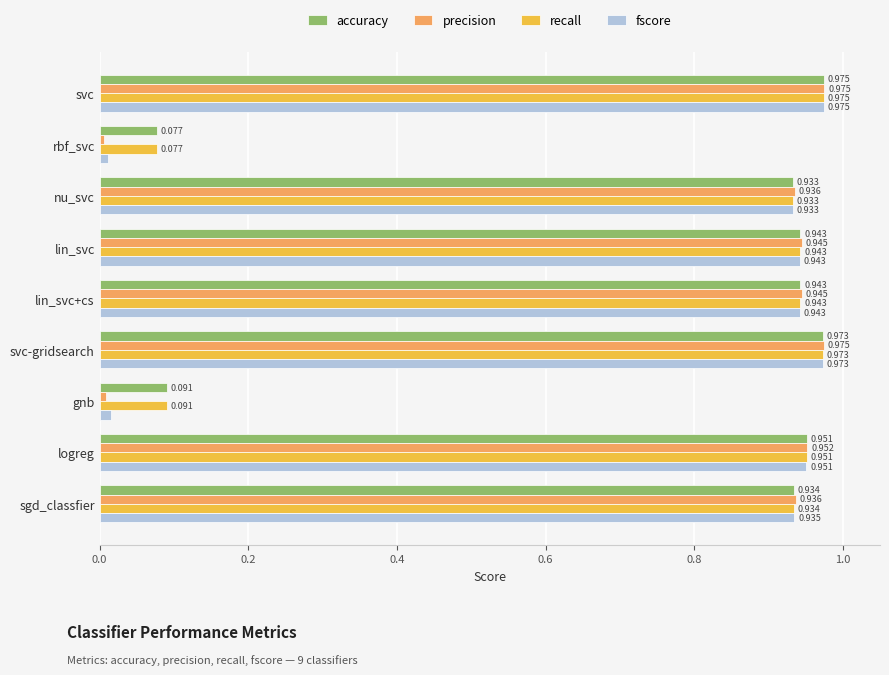

Which series has the widest spread of values?

precision